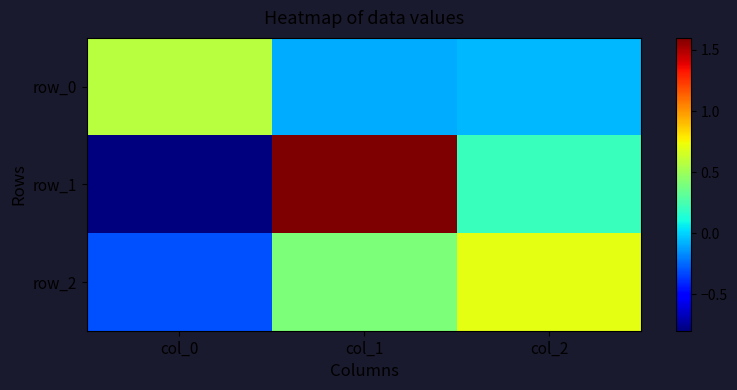

List the series in order of their peak value, lowest first.

row_0, row_2, row_1